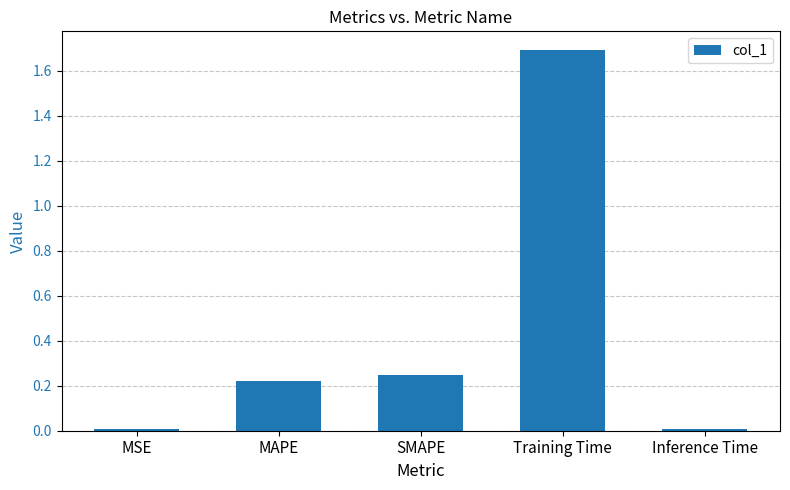

True or false: the data shows 0.0 at MSE.

True